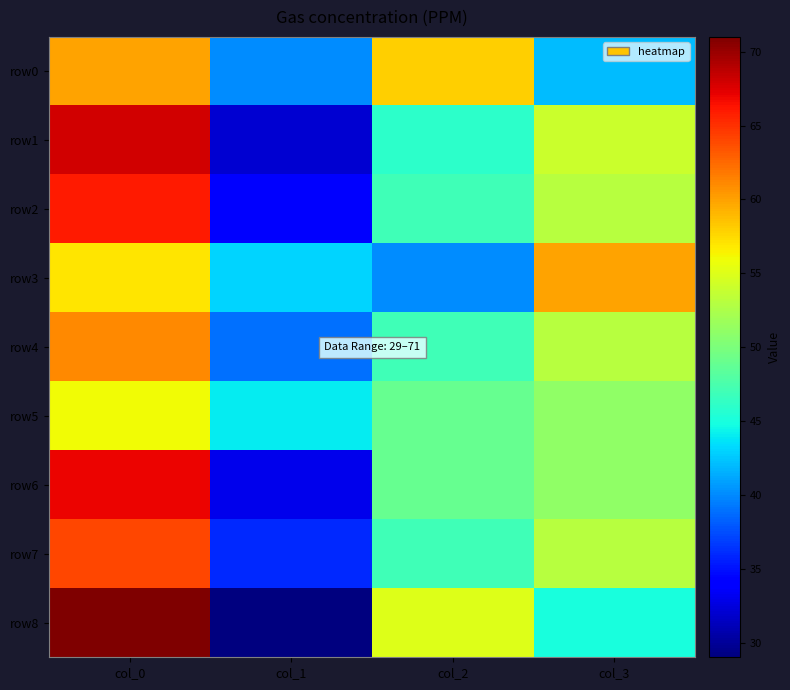

What is the total value across all series at col_3?

462